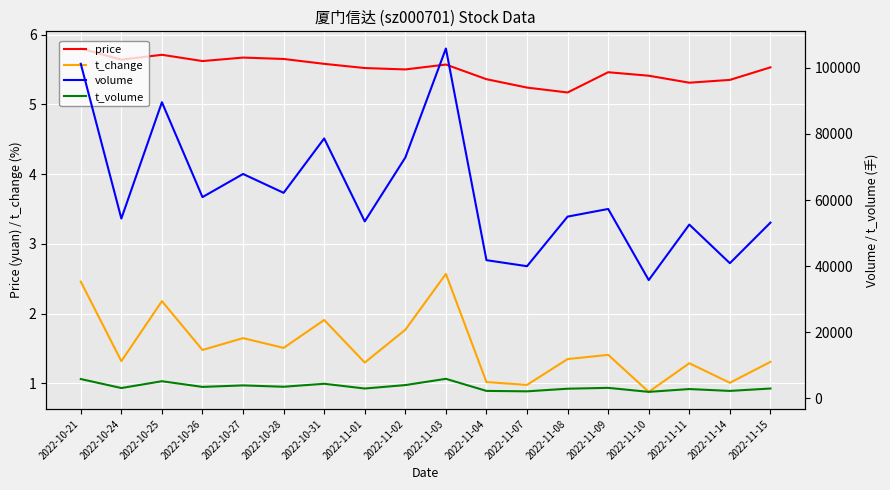

Reading left to right, transcribe all the data shown in this chart.

price: 5.8	5.6	5.7	5.6	5.7	5.7	5.6	5.5	5.5	5.6	5.4	5.2	5.2	5.5	5.4	5.3	5.3	5.5
t_change: 2.5	1.3	2.2	1.5	1.6	1.5	1.9	1.3	1.8	2.6	1.0	1.0	1.4	1.4	0.9	1.3	1.0	1.3
volume: 101248.0	54389.0	89601.0	60882.0	67884.0	62175.0	78639.0	53531.0	72863.0	105864.0	41792.0	39967.0	54979.0	57295.0	35769.0	52565.0	40878.0	53155.0
t_volume: 5813.0	3092.0	5151.0	3435.0	3889.0	3480.0	4381.0	2944.0	3984.0	5879.0	2222.0	2094.0	2887.0	3143.0	1932.0	2780.0	2219.0	2947.0